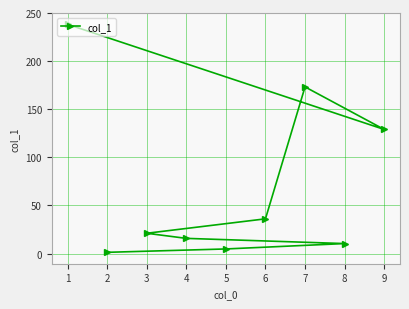

What is the greatest value displayed?

238.2